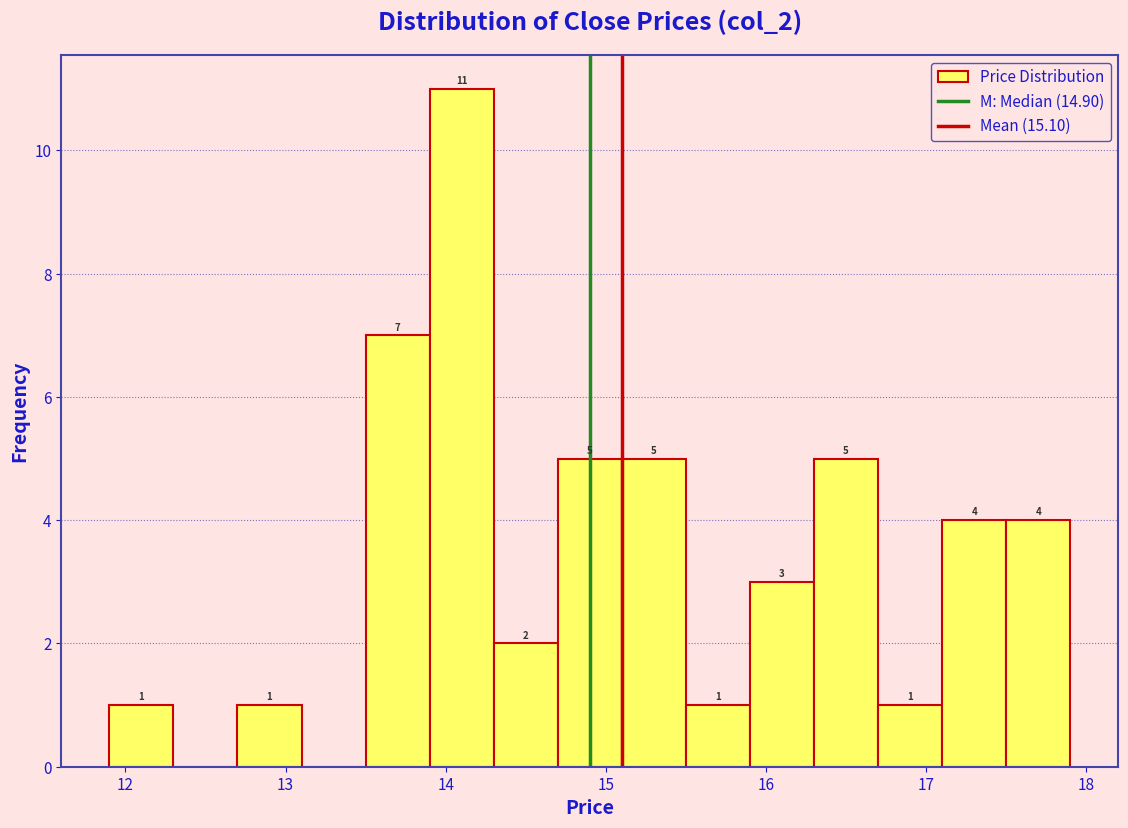

Which range on the x-axis has the tallest bar?

13.9 to 14.3